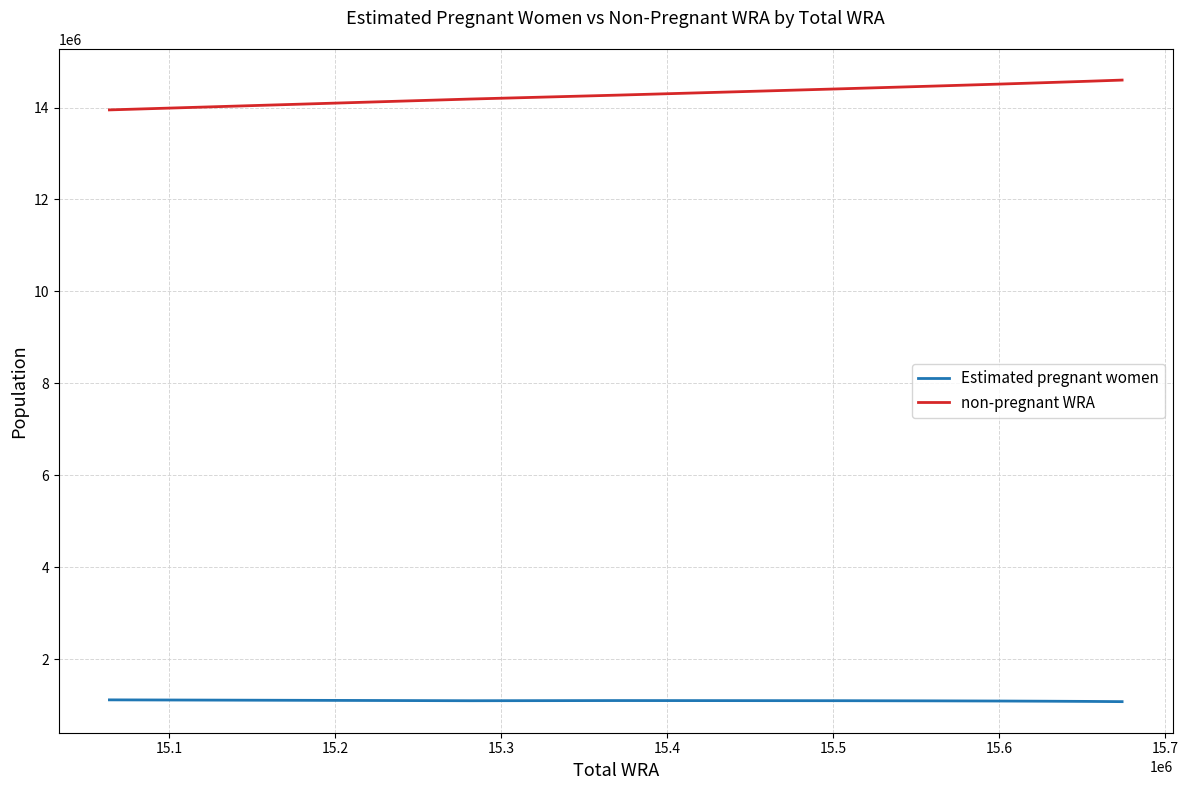

What are all the series names shown in the legend?

Estimated pregnant women, non-pregnant WRA